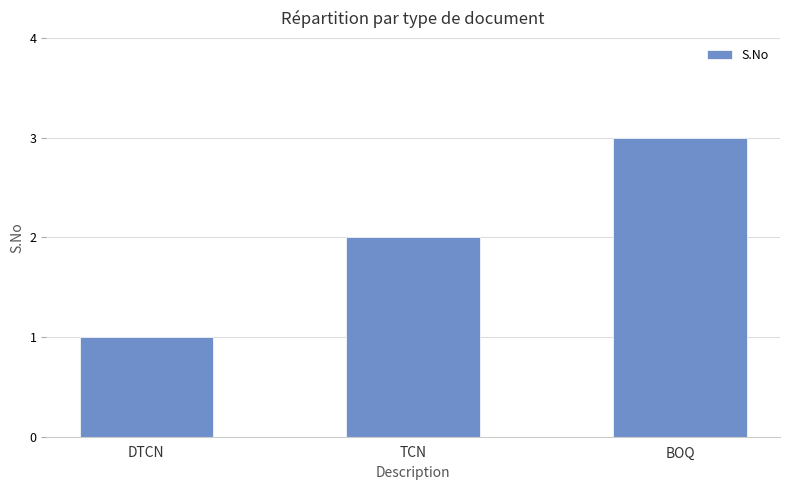

True or false: the data shows 0 at DTCN.

False